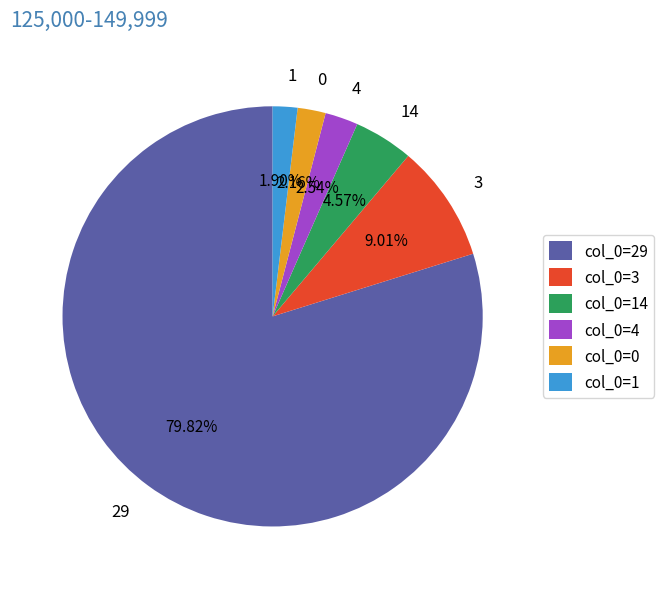

Do 4 and 0 together represent more than half of the pie?

No